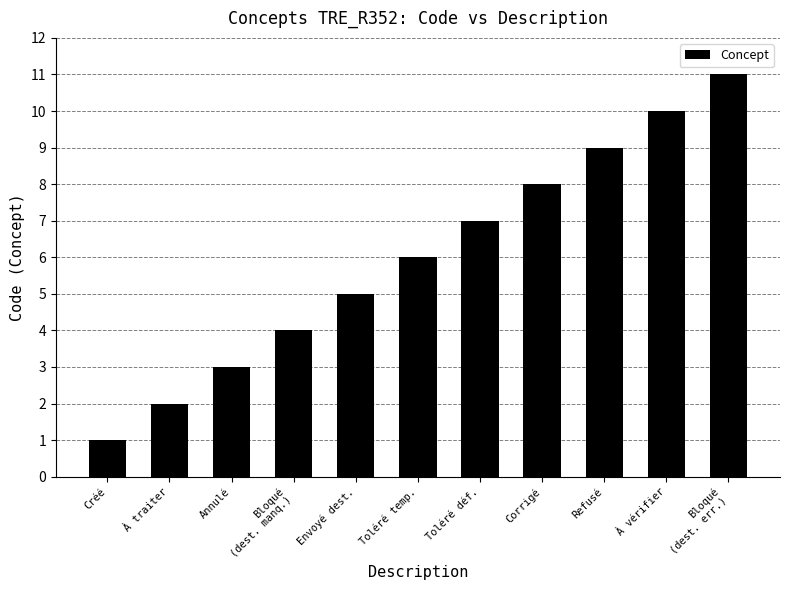

How many series are shown in this chart?

1